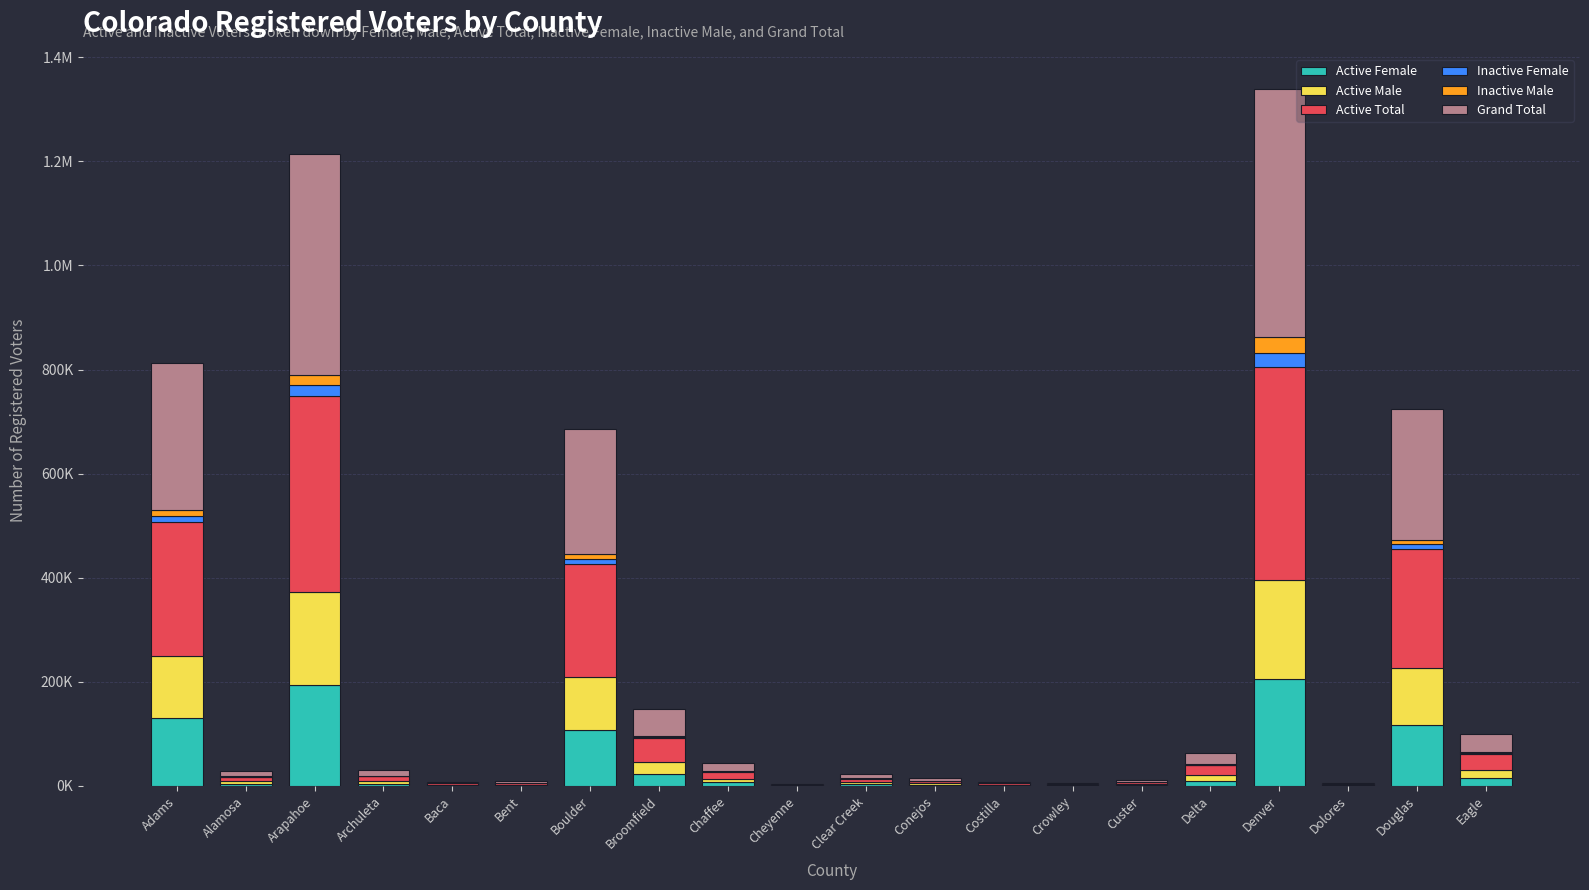

Which series has the largest range (max minus min)?

Grand Total